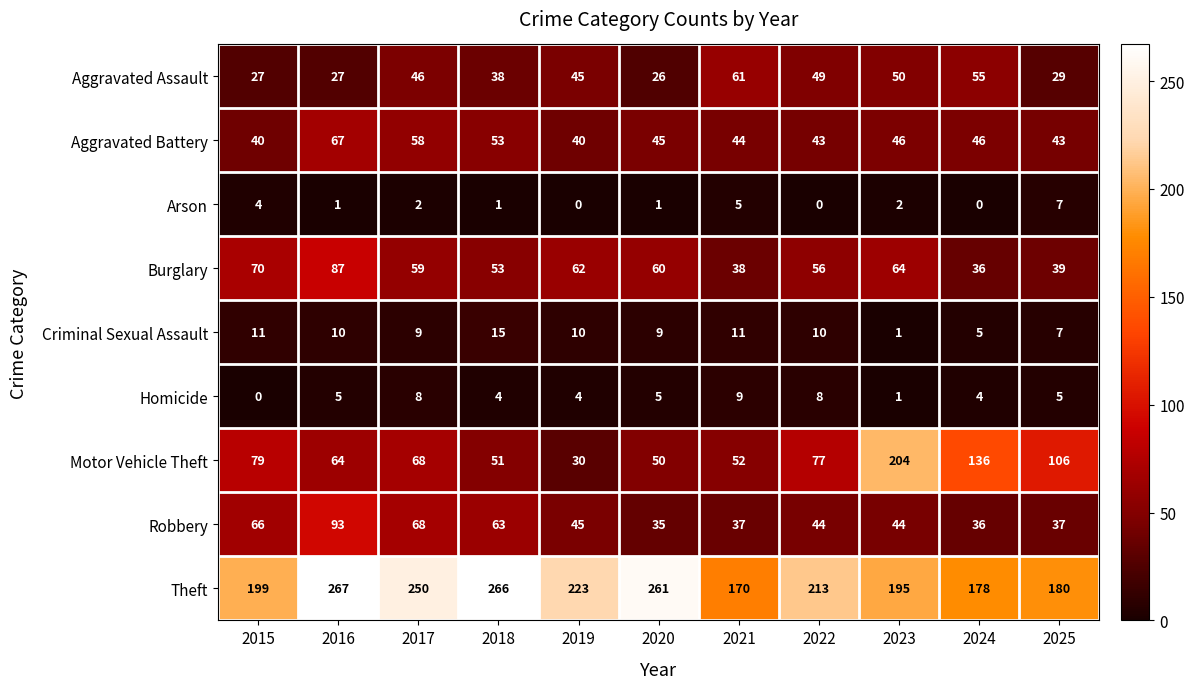

What is the spread (max minus min) of values at 2020?

260